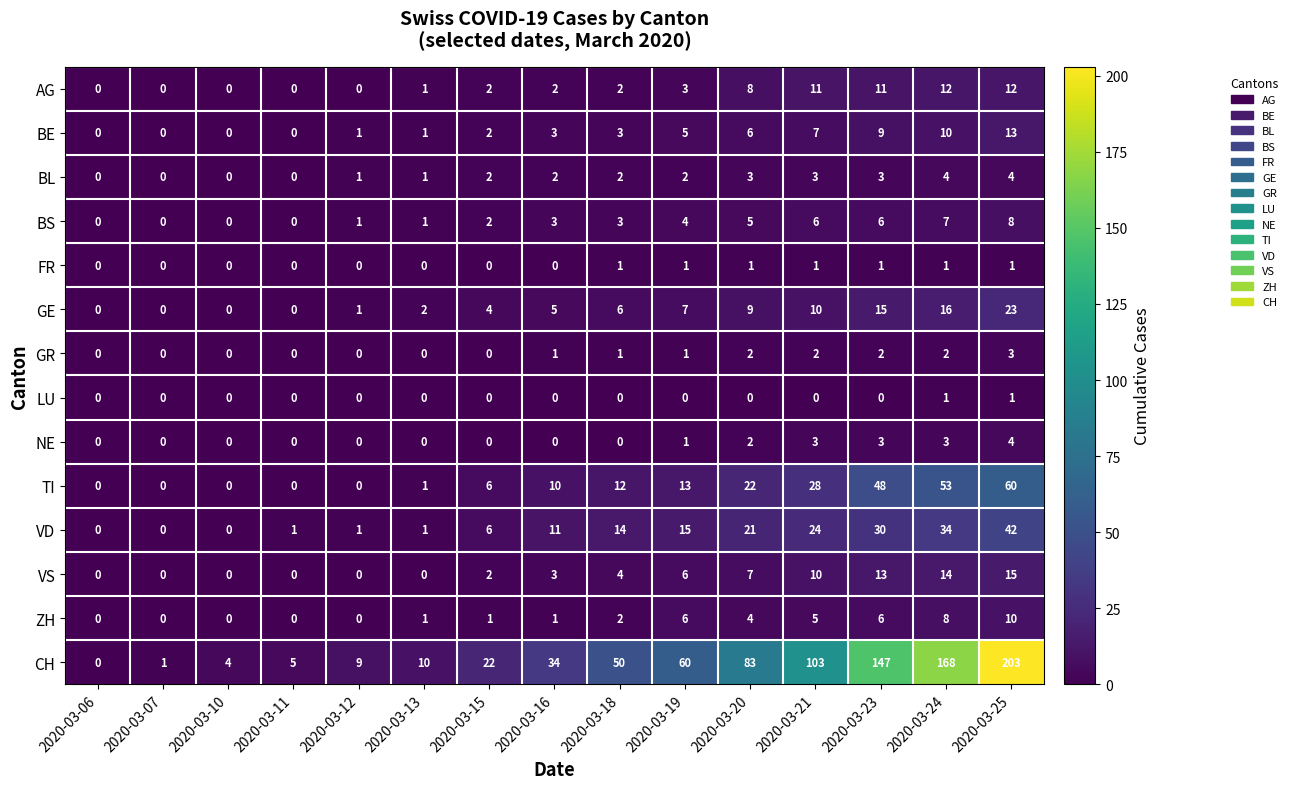

Which series has the largest total across all categories?

CH